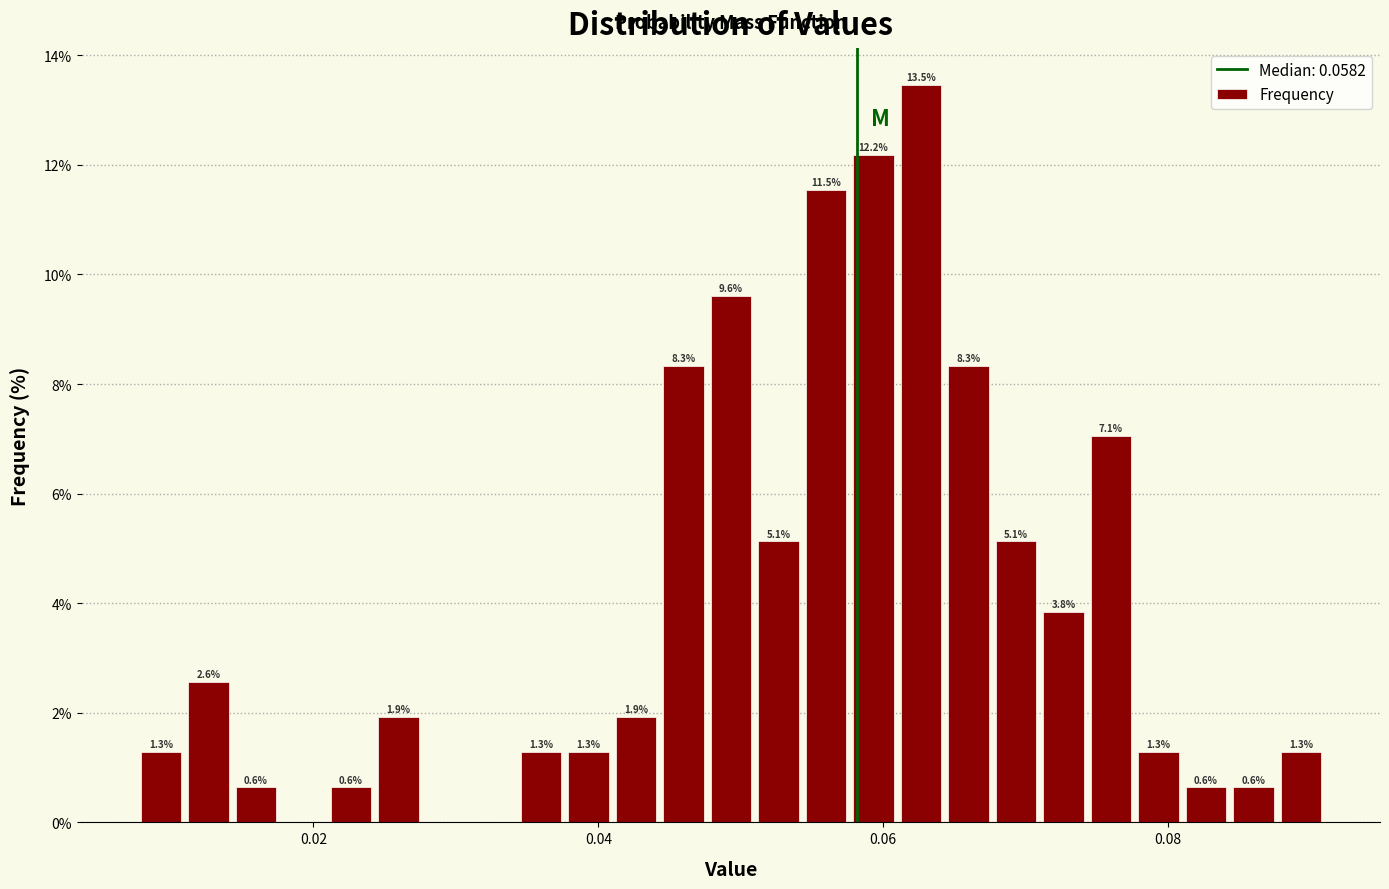

Read against the x-axis, roughly where is the centre of the tallest bar?

0.062